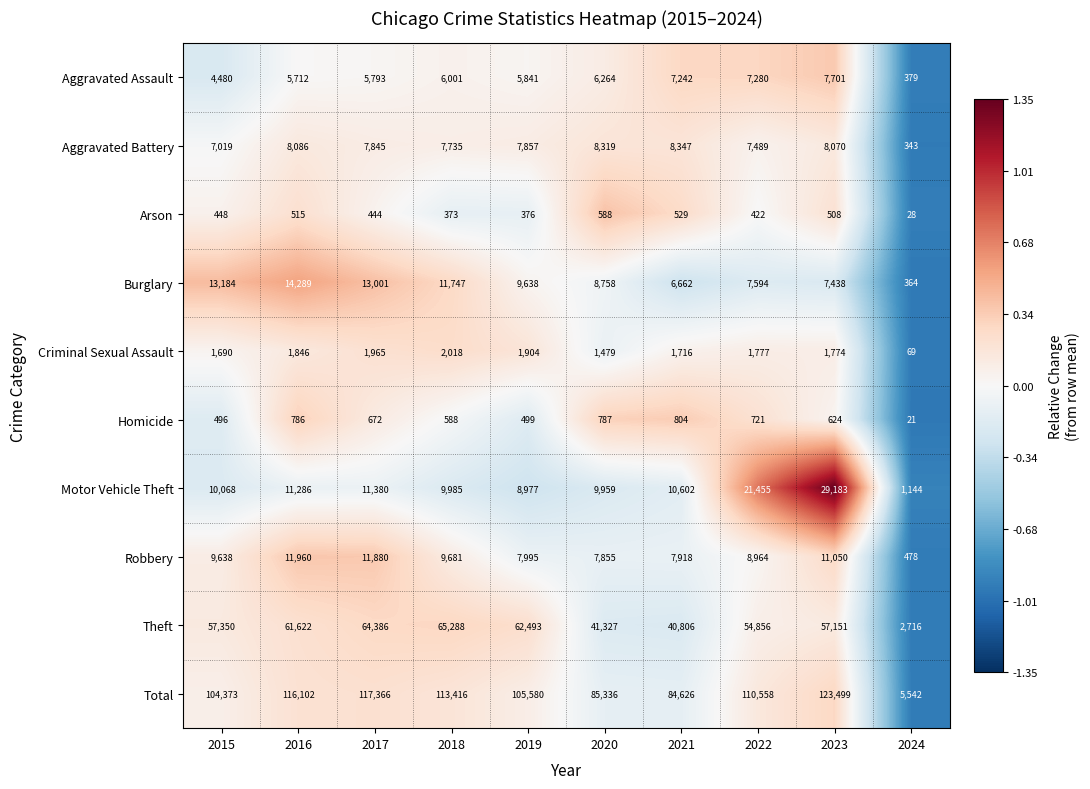

List the labels in order of Homicide value, smallest first.

2024, 2015, 2019, 2018, 2023, 2017, 2022, 2016, 2020, 2021